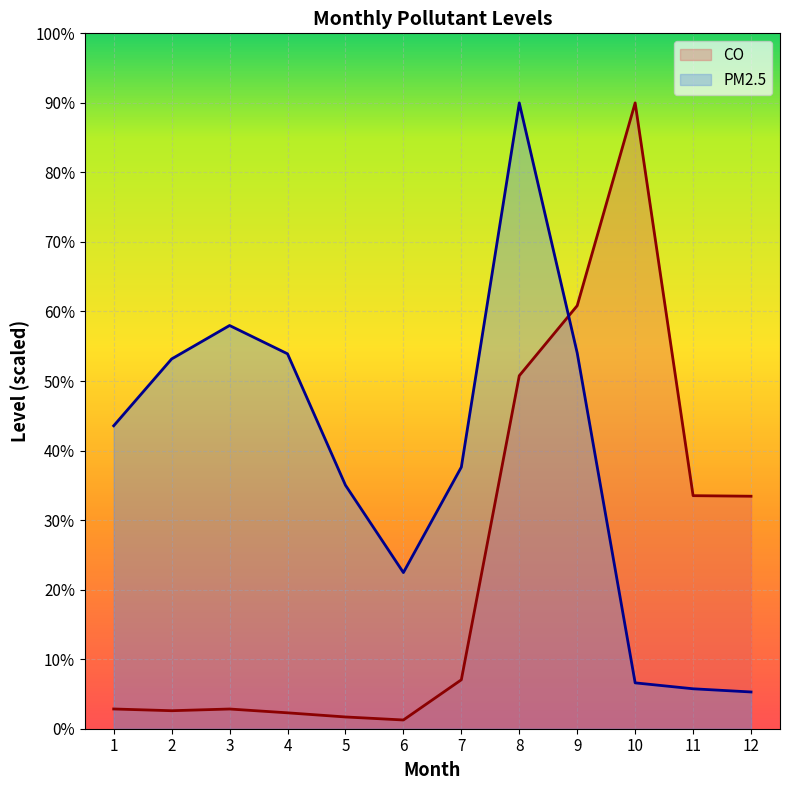

Which series has the largest total across all categories?

PM2.5